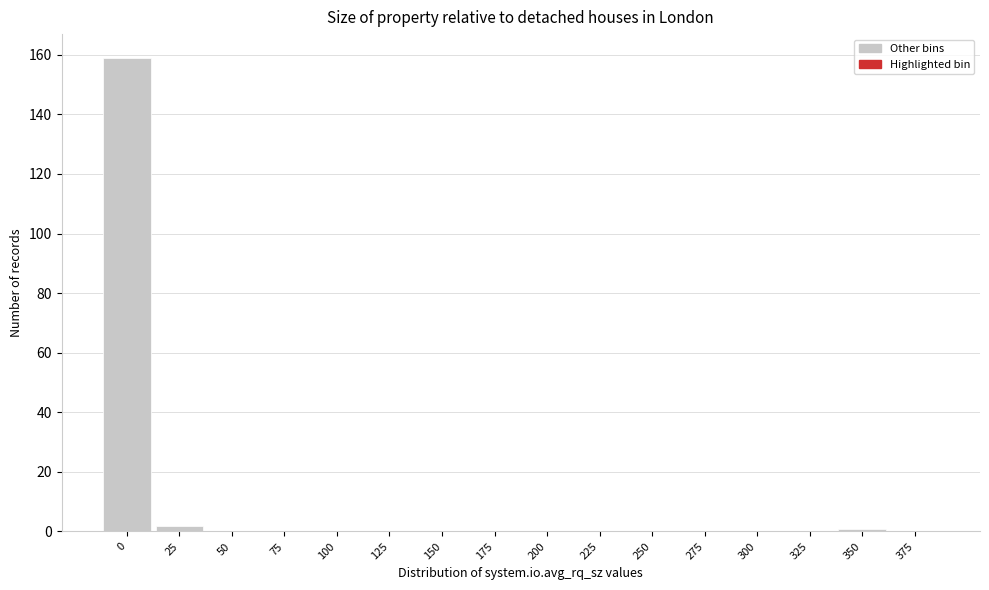

Reading left to right, what are all the values shown in this chart?

0=159	25=2	50=0	75=0	100=0	125=0	150=0	175=0	200=0	225=0	250=0	275=0	300=0	325=0	350=1	375=0